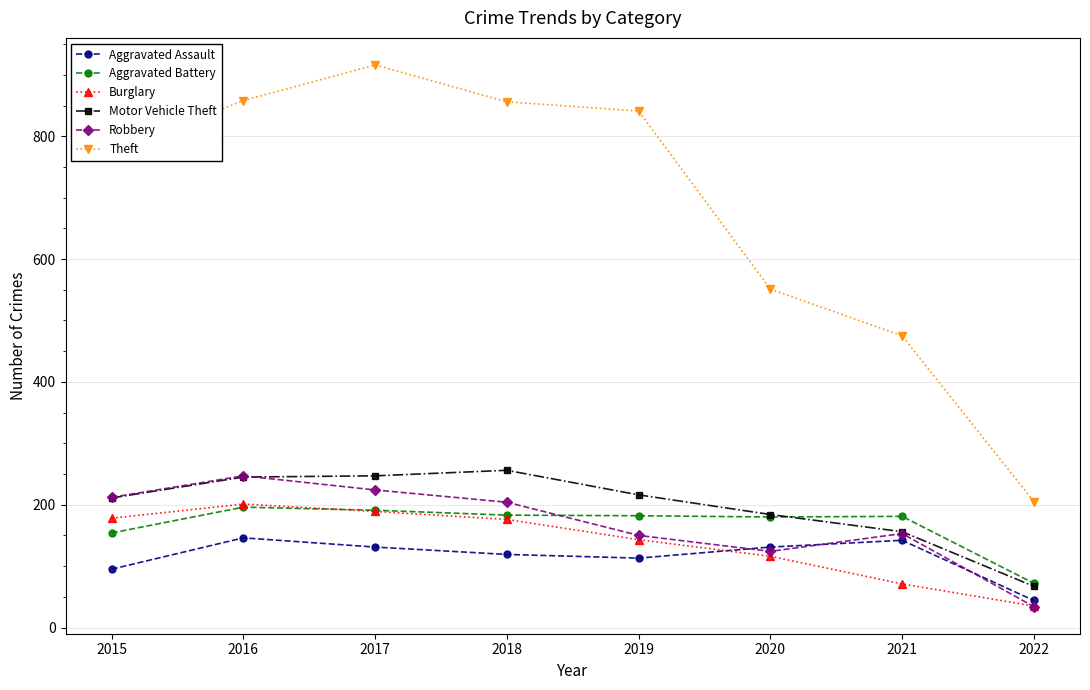

What is the highest value of the Aggravated Battery series?

196